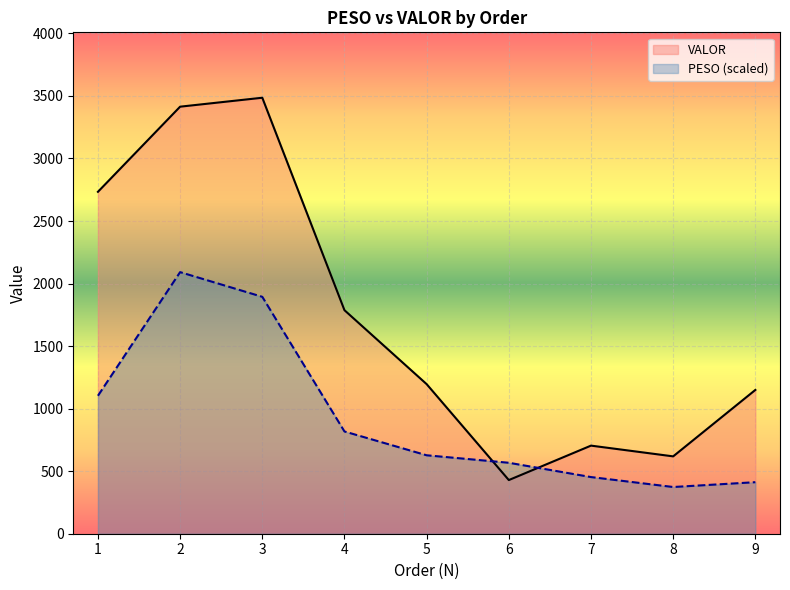

Rank the series by their maximum value, from highest to lowest.

VALOR, PESO (scaled)